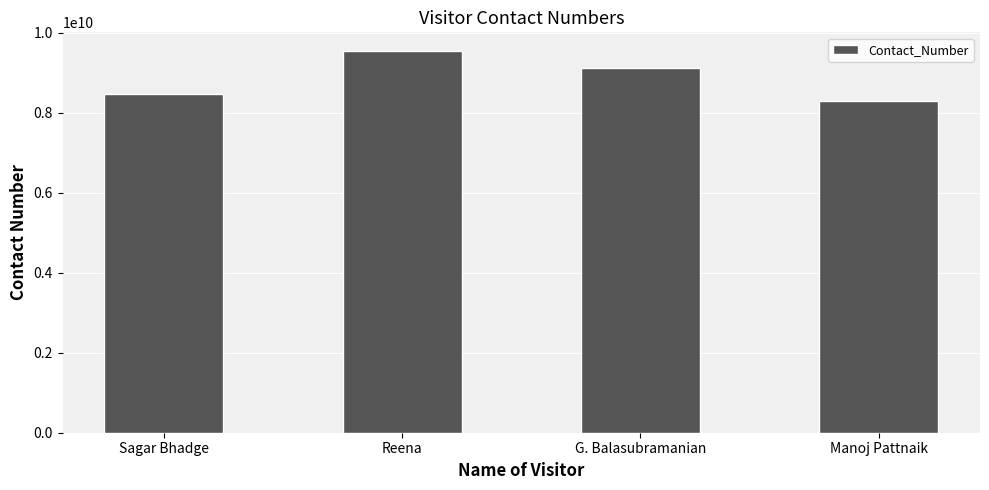

Rank the categories by value from lowest to highest.

Manoj Pattnaik, Sagar Bhadge, G. Balasubramanian, Reena